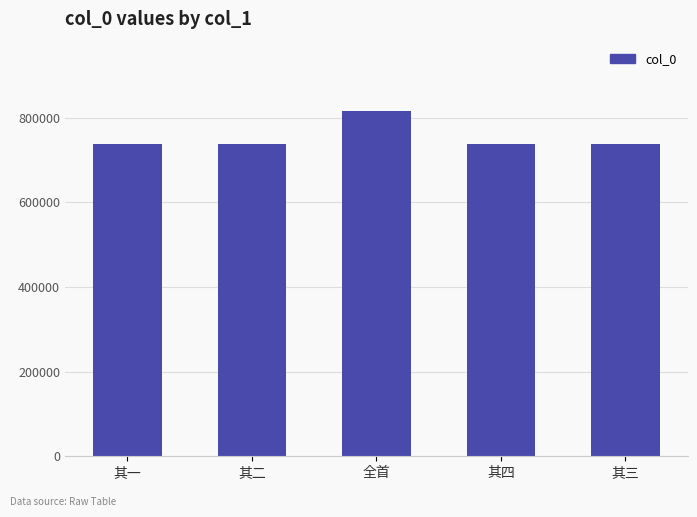

Approximately how many times larger is the value at 其三 compared to 其四?

1.0